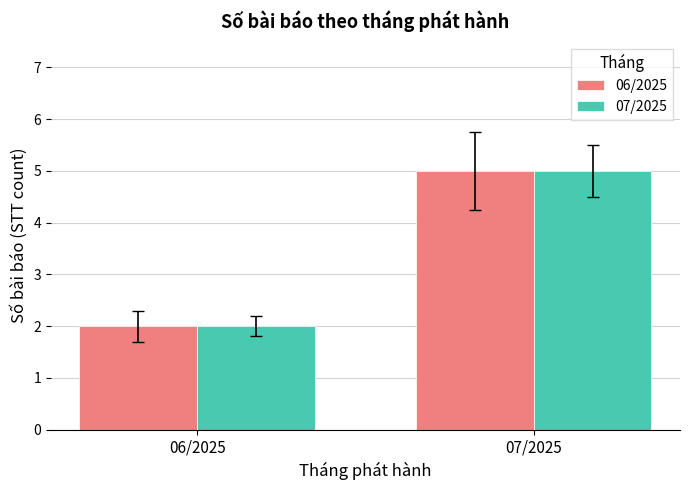

How many values in the 06/2025 series are below 5?

1